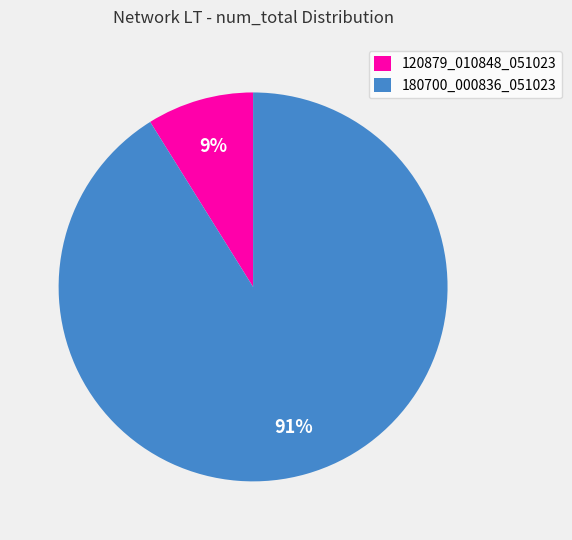

Do 180700_000836_051023 and 120879_010848_051023 together represent more than half of the pie?

Yes